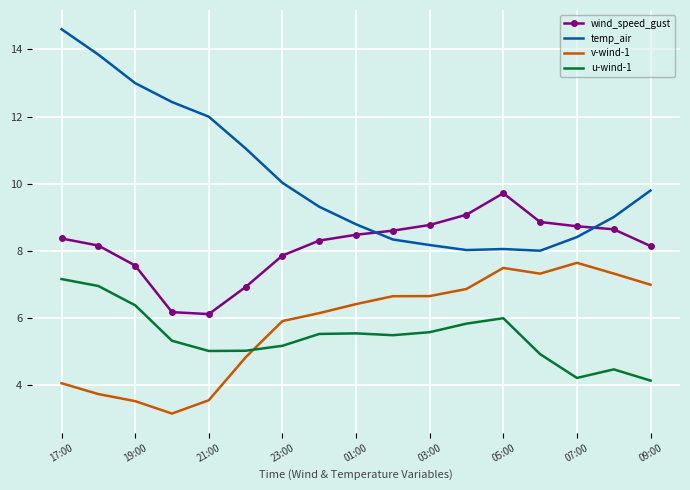

Which series has the largest total across all categories?

temp_air